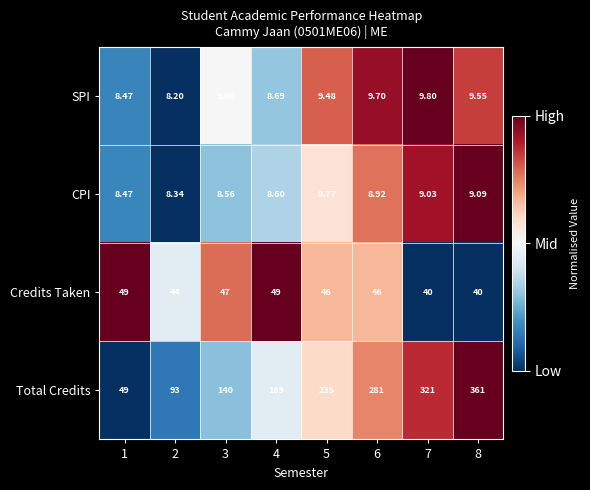

Between 3 and 8, which series saw the biggest shift?

Total Credits